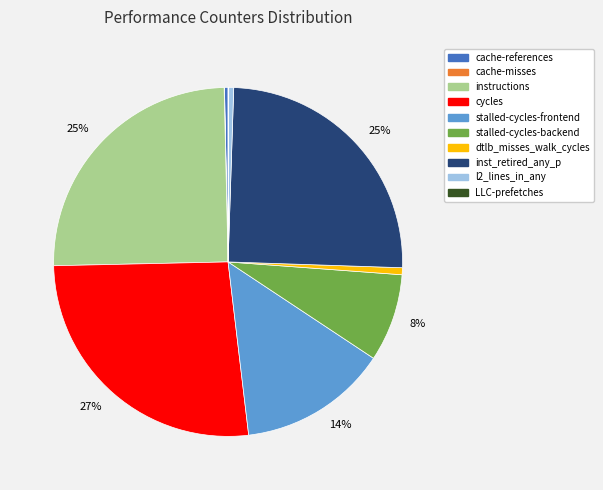

Is there any slice that represents more than half of the pie?

No